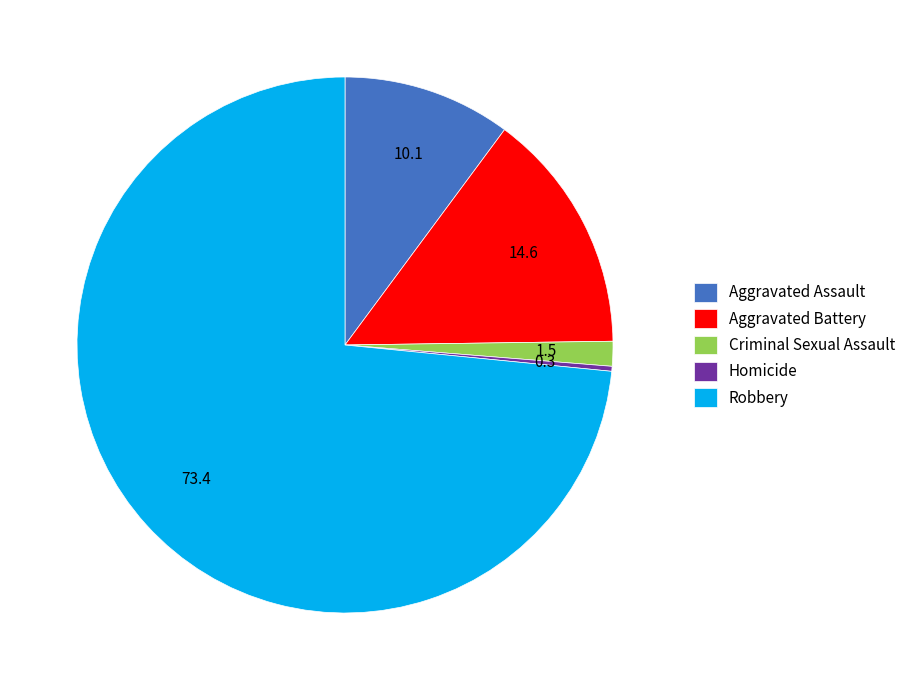

Combined, do Homicide and Aggravated Battery account for over 50%?

No